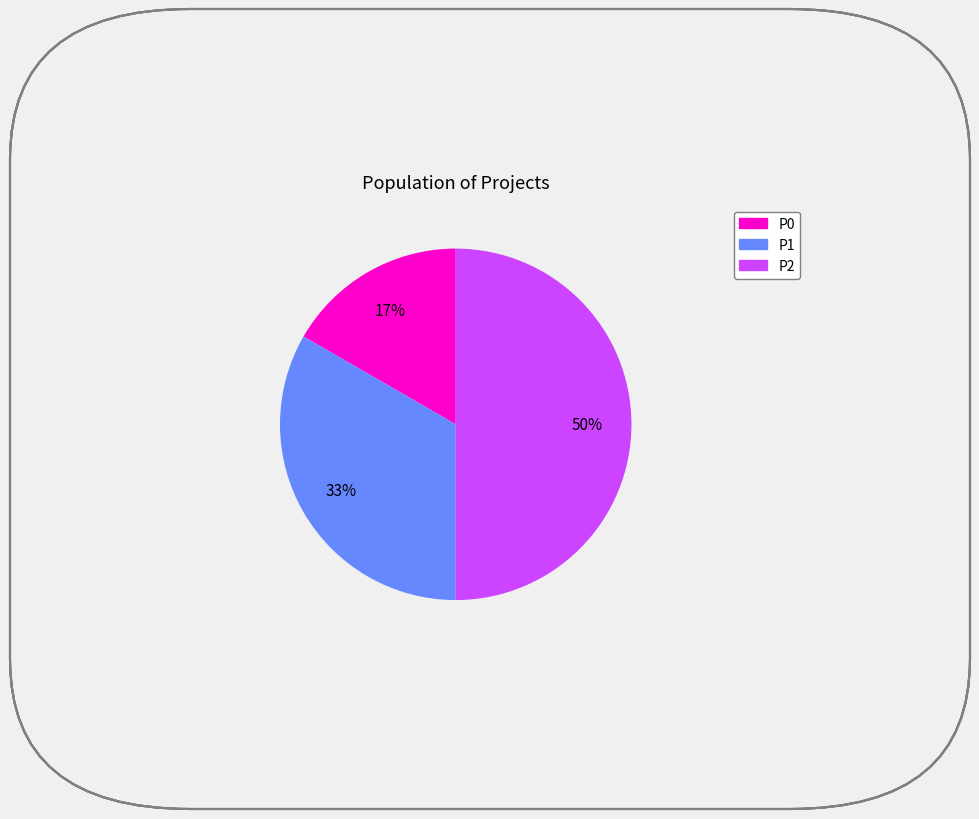

Which has a higher value, P0 or P1?

P1